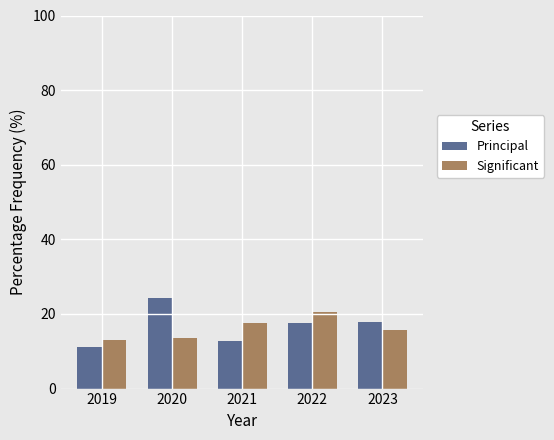

The value of Principal at 2019 is 11.2. True or false?

True